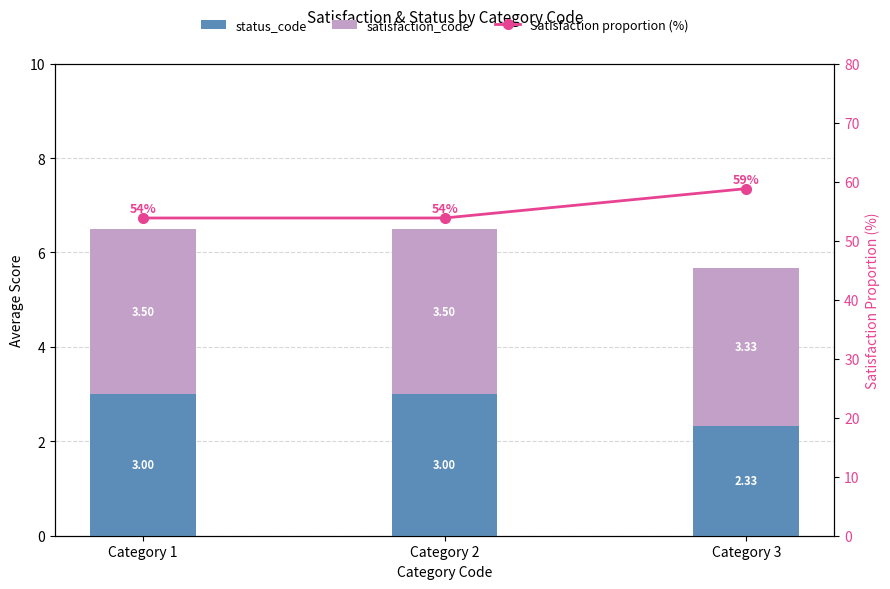

What is the approximate value of status_code at Category 3?

2.3